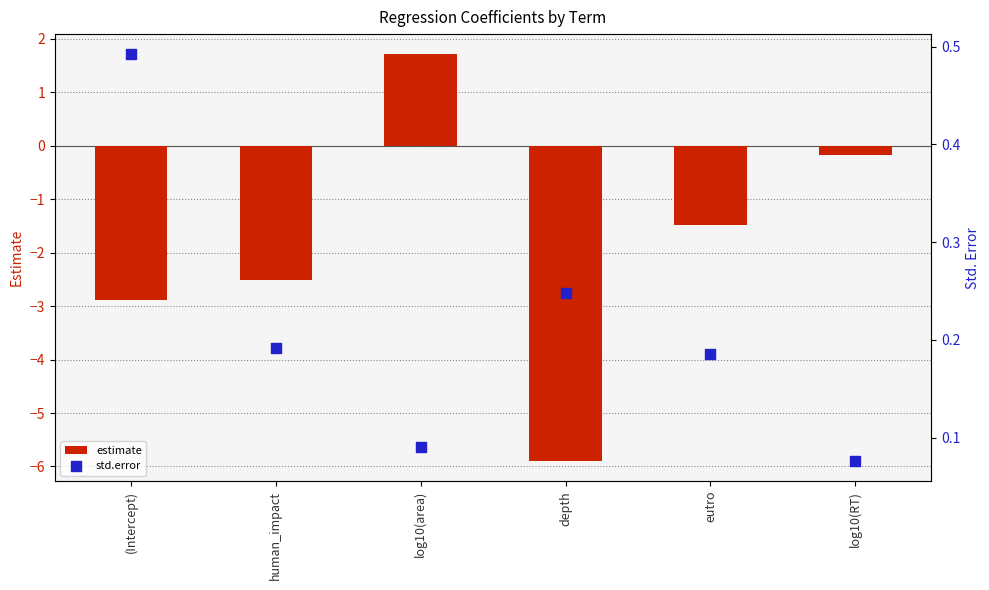

Which series reaches the maximum Y coordinate?

estimate